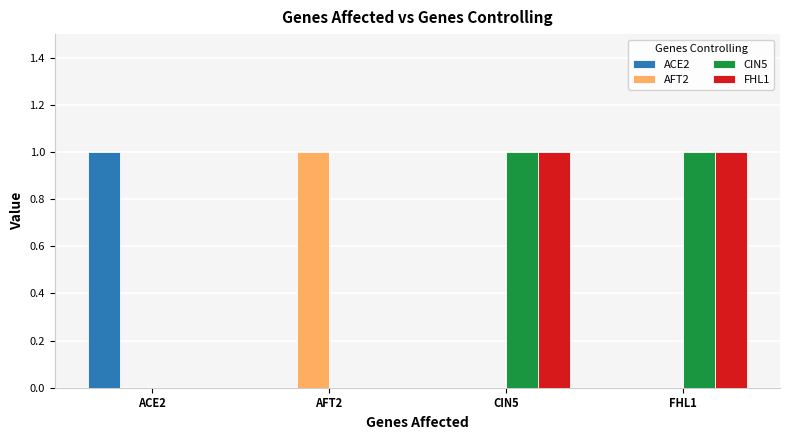

At which label does AFT2 reach its peak?

AFT2